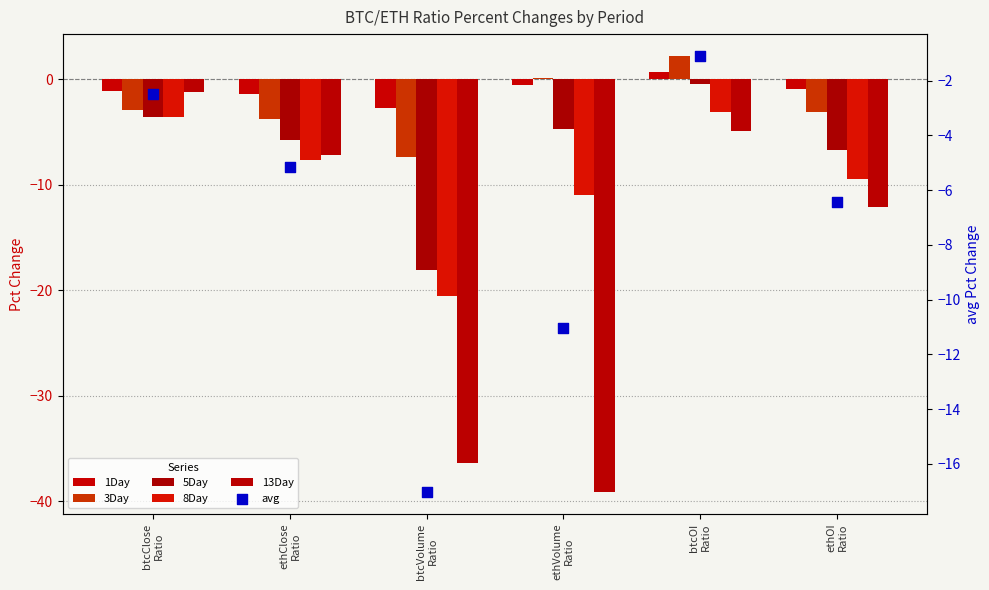

Which series has the largest total across all categories?

1Day